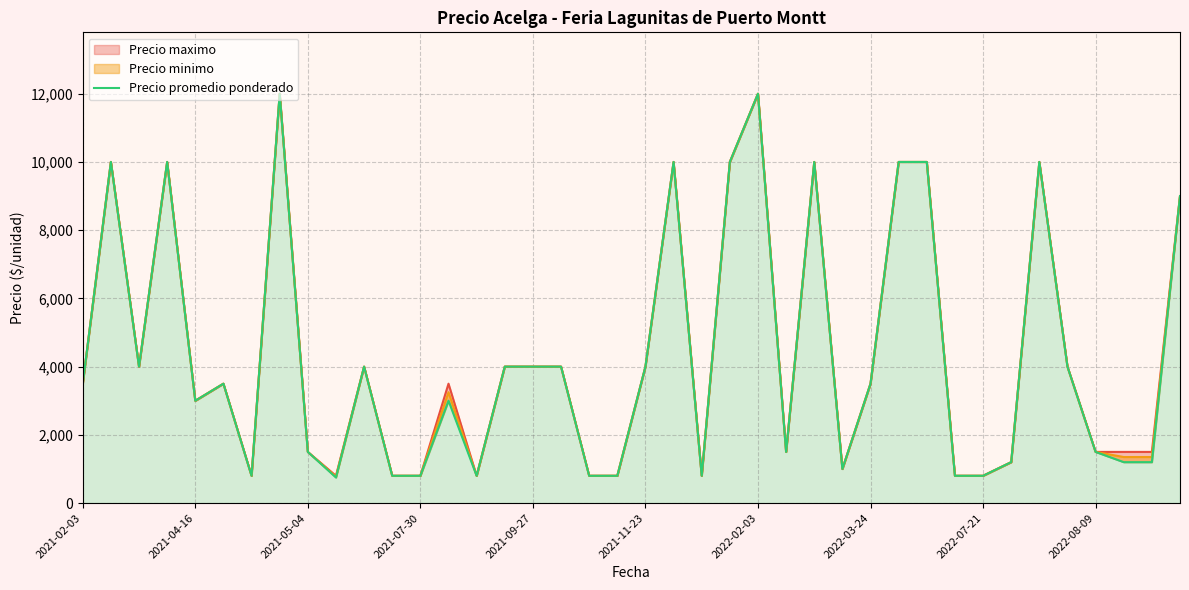

What is the greatest value displayed?

12000